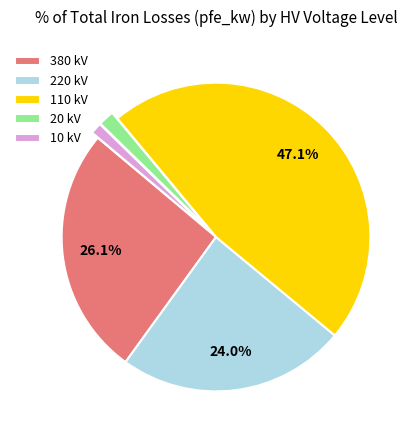

How many segments does this pie chart have?

5